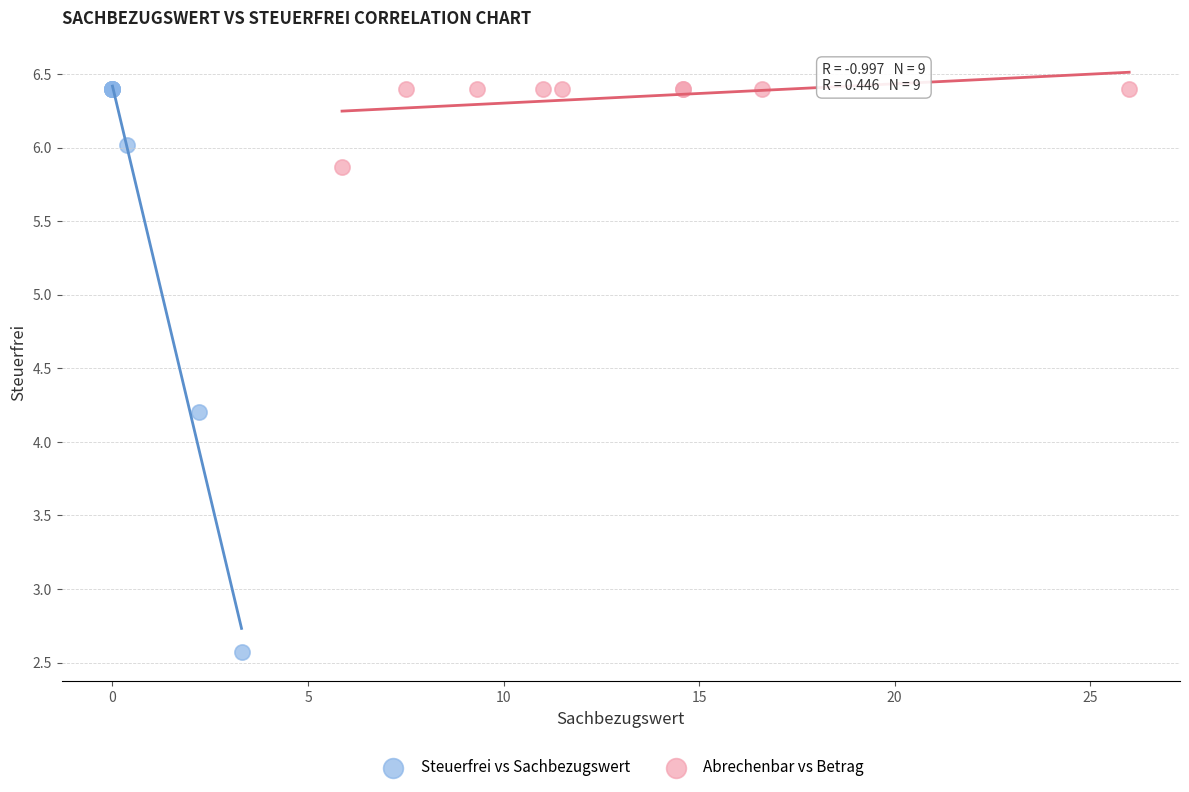

Which series has the widest spread of Y values?

Steuerfrei vs Sachbezugswert